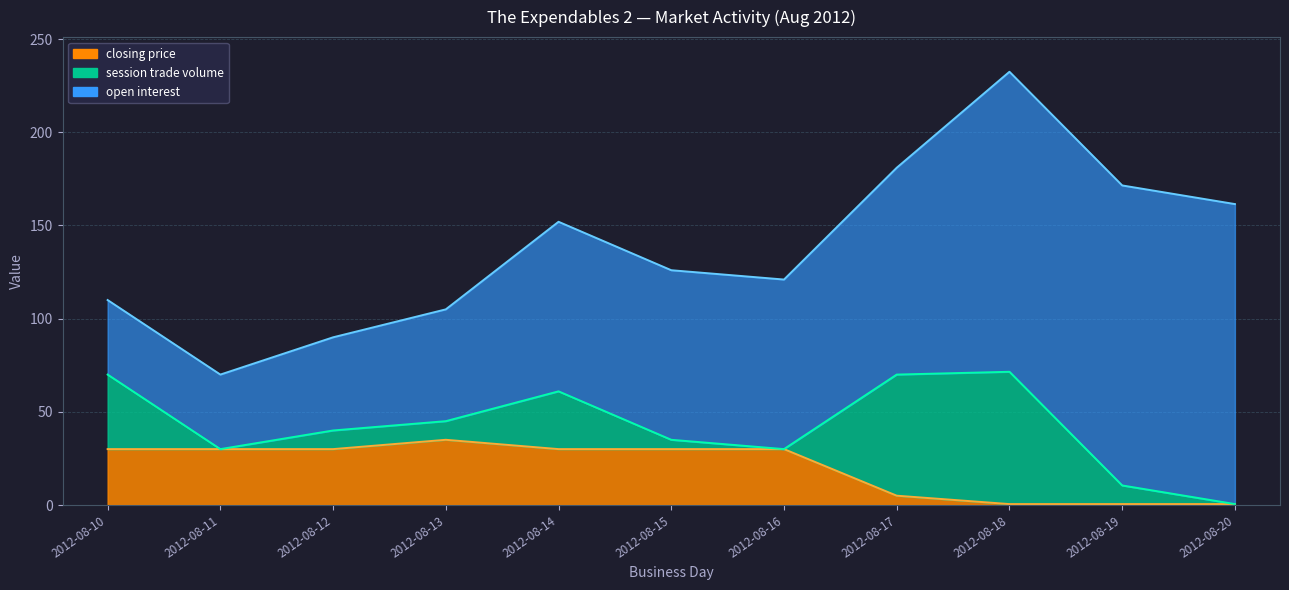

What is the value of the session trade volume point at the 3rd from the left?

10.0